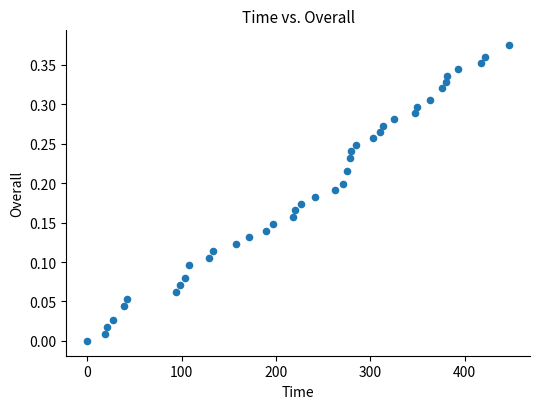

What is the range of X values (max minus min)?

447.0